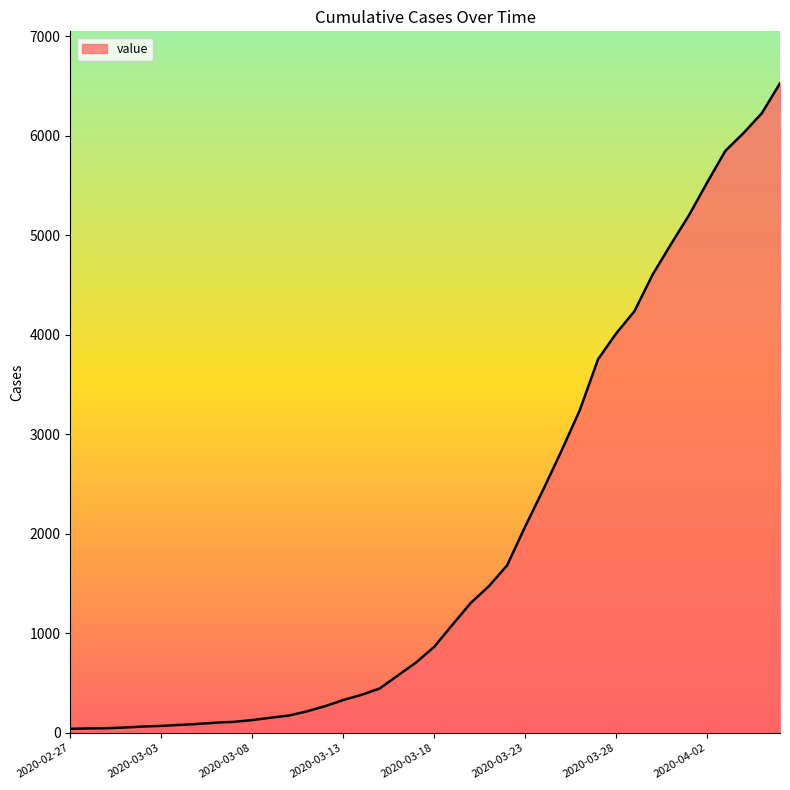

What is the greatest value displayed?

6527